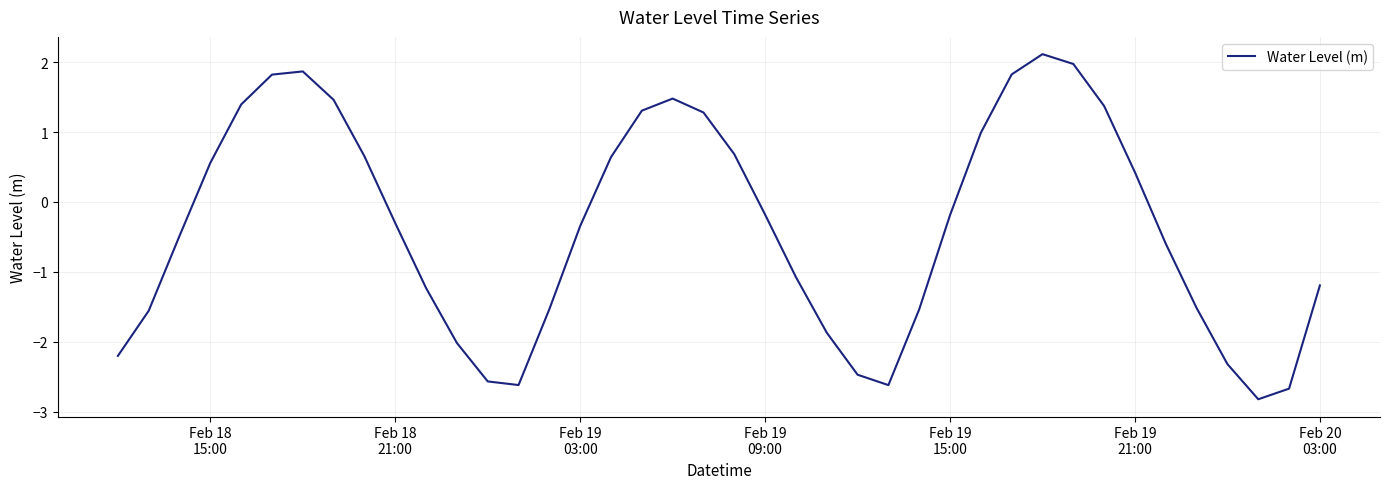

What is the maximum value shown in the chart?

2.1